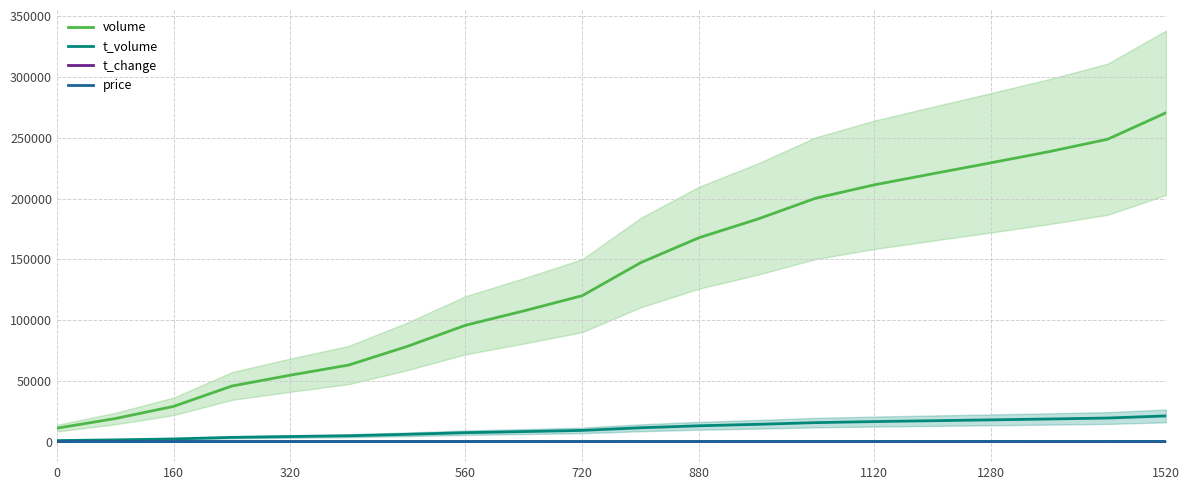

What is the sum of all t_volume values?

212366.0